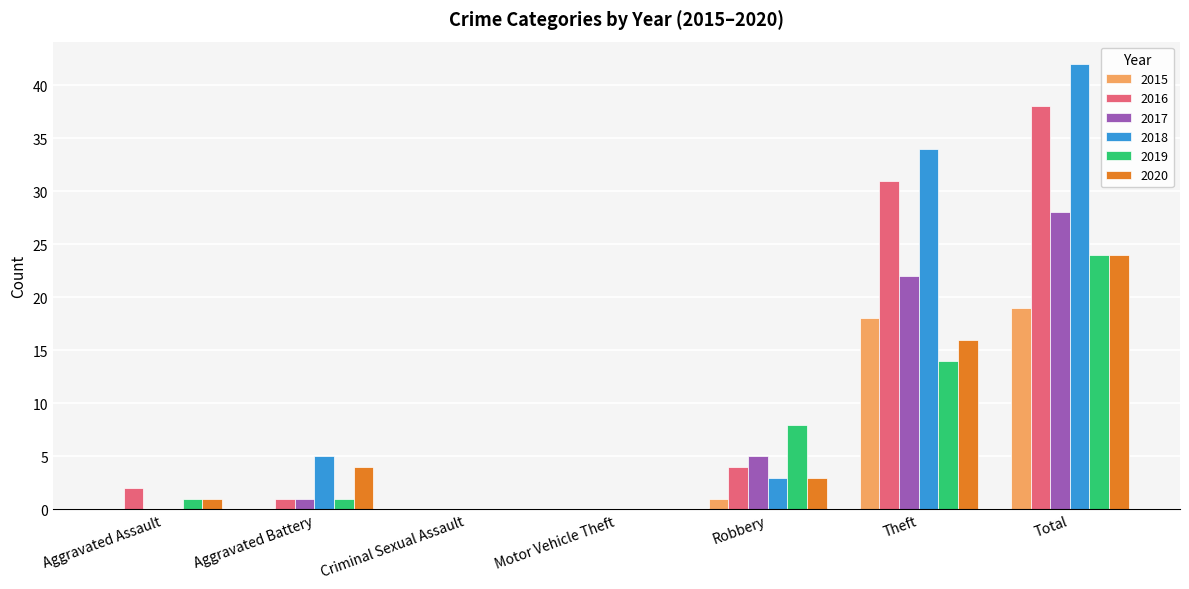

Reading right to left, list all the values displayed in this chart.

2015: Total=19	Theft=18	Robbery=1	Motor Vehicle Theft=0	Criminal Sexual Assault=0	Aggravated Battery=0	Aggravated Assault=0
2016: Total=38	Theft=31	Robbery=4	Motor Vehicle Theft=0	Criminal Sexual Assault=0	Aggravated Battery=1	Aggravated Assault=2
2017: Total=28	Theft=22	Robbery=5	Motor Vehicle Theft=0	Criminal Sexual Assault=0	Aggravated Battery=1	Aggravated Assault=0
2018: Total=42	Theft=34	Robbery=3	Motor Vehicle Theft=0	Criminal Sexual Assault=0	Aggravated Battery=5	Aggravated Assault=0
2019: Total=24	Theft=14	Robbery=8	Motor Vehicle Theft=0	Criminal Sexual Assault=0	Aggravated Battery=1	Aggravated Assault=1
2020: Total=24	Theft=16	Robbery=3	Motor Vehicle Theft=0	Criminal Sexual Assault=0	Aggravated Battery=4	Aggravated Assault=1